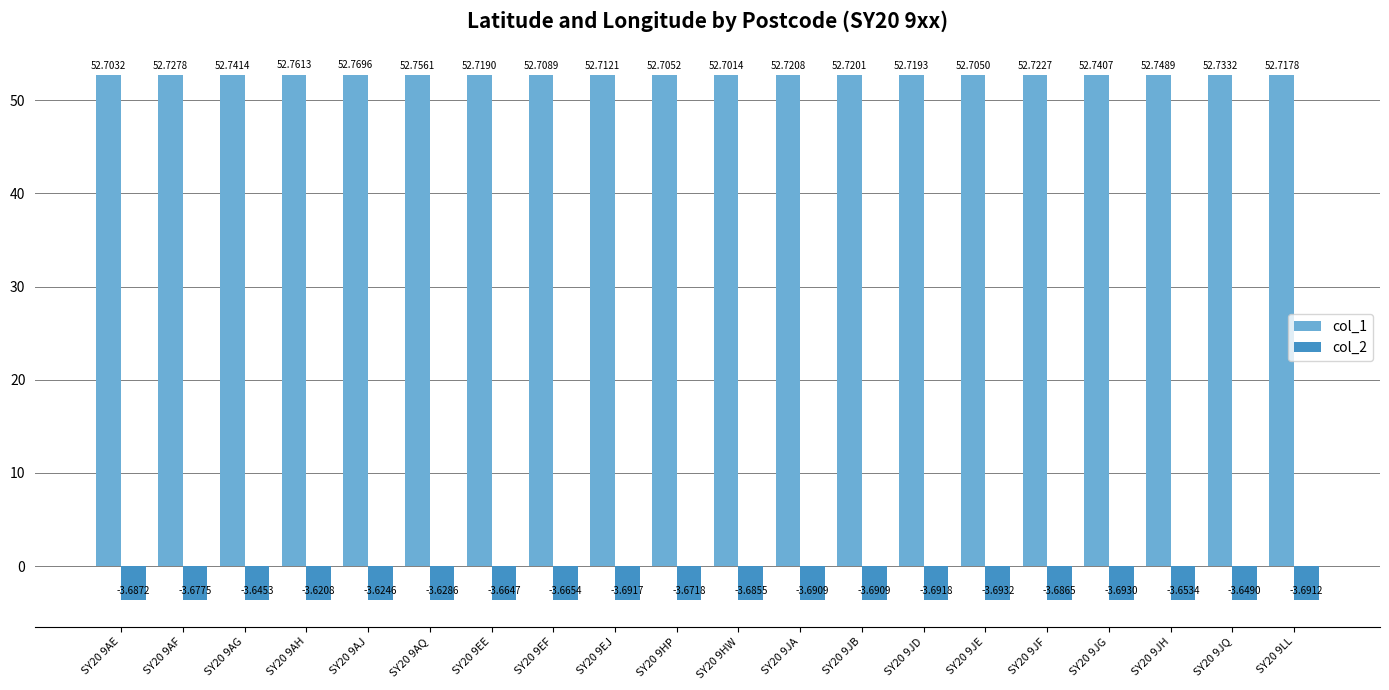

Which series has the largest total across all categories?

col_1